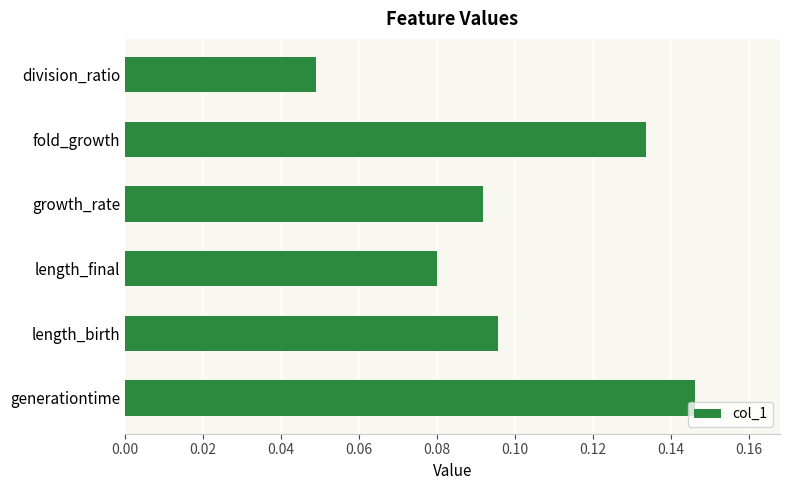

List the labels in order of value, largest first.

generationtime, fold_growth, length_birth, growth_rate, length_final, division_ratio